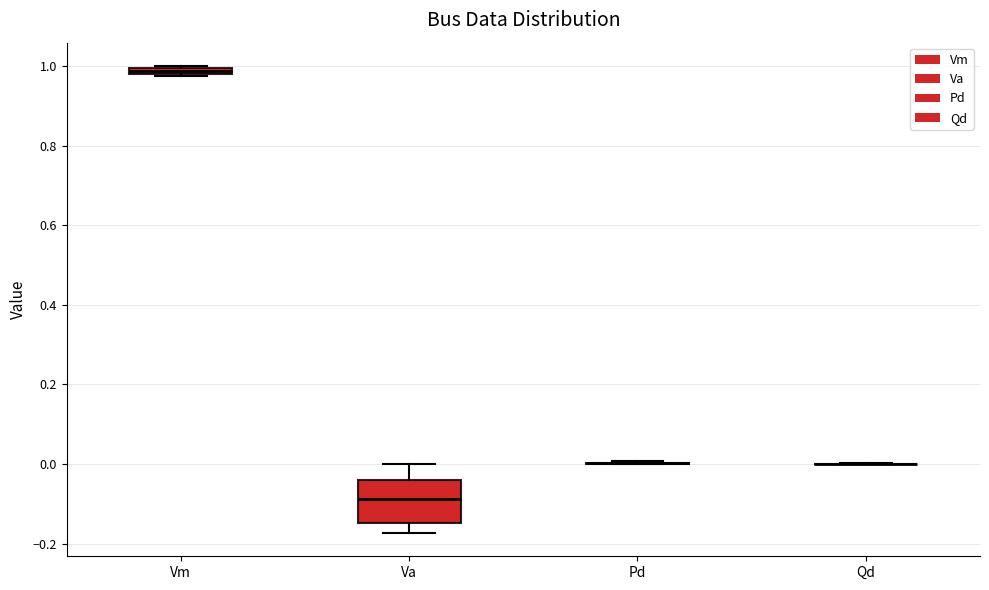

Where is the upper edge of the box for Vm on the y-axis? The values are not printed on the chart, so give them approximately, as read against the axis.

1.00